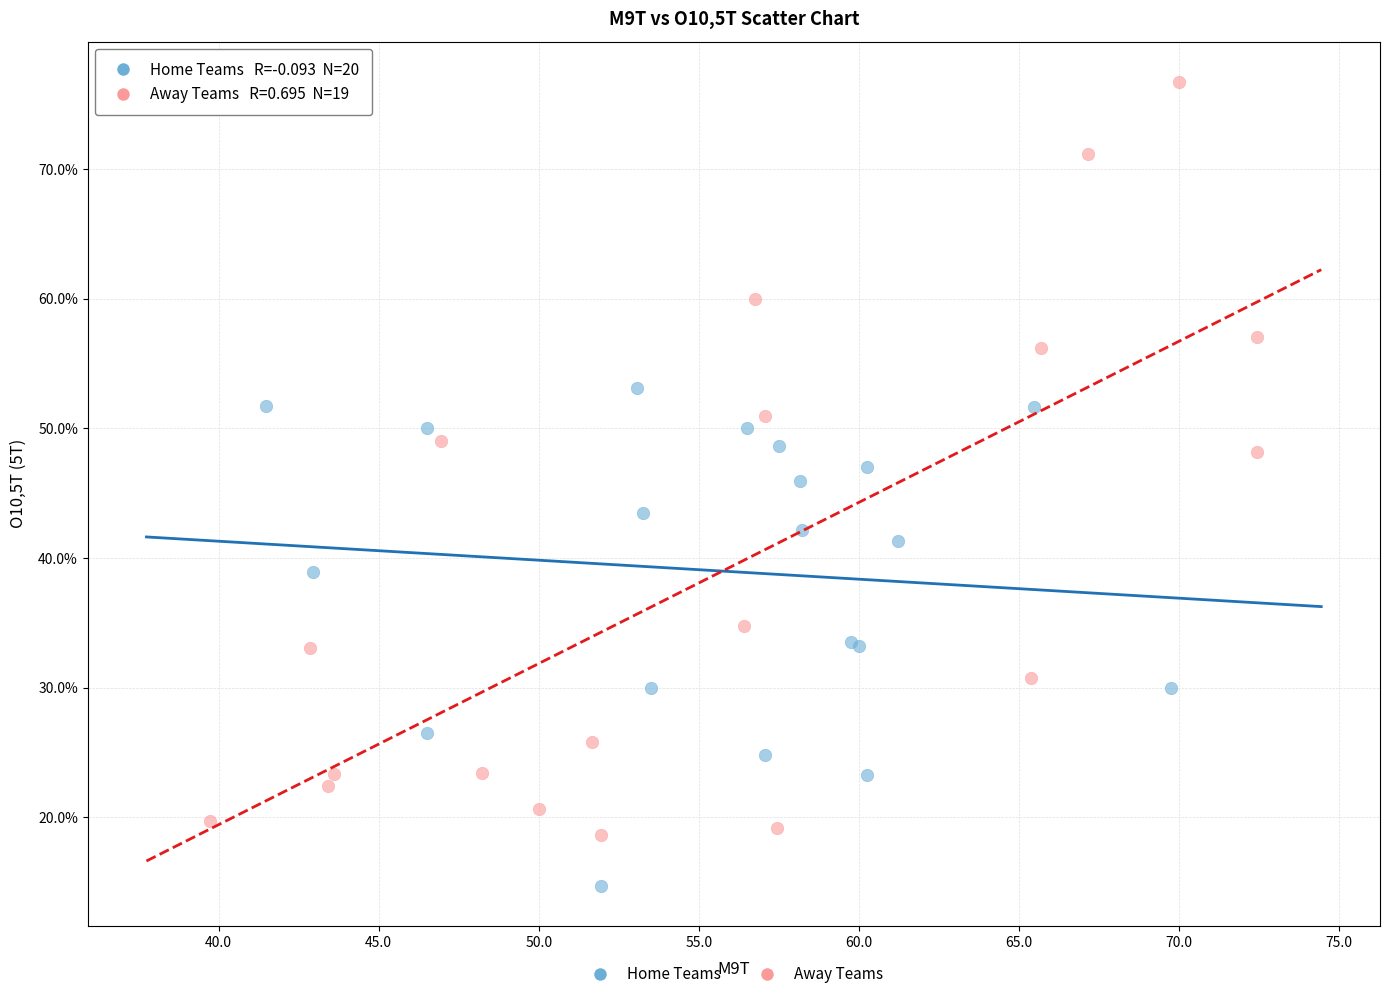

Which series reaches the maximum Y coordinate?

Away Teams